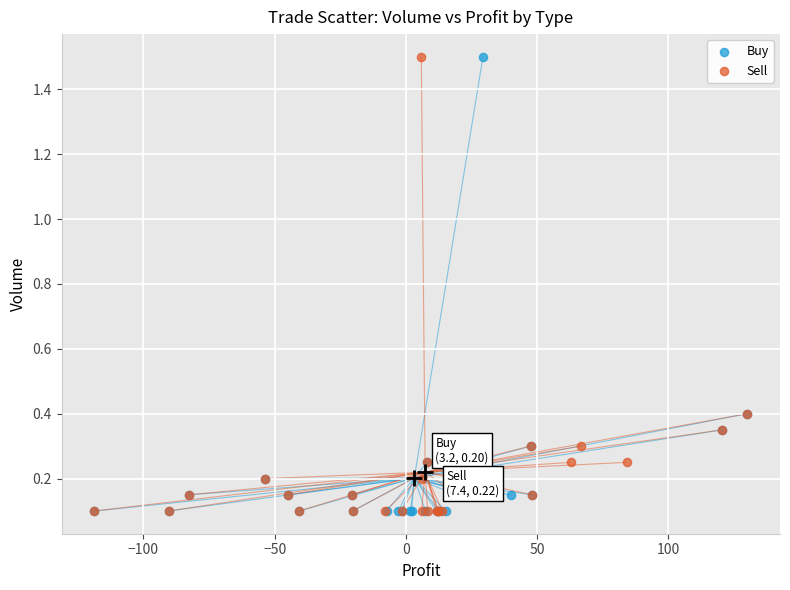

What are all the series names shown in the legend?

Buy, Sell